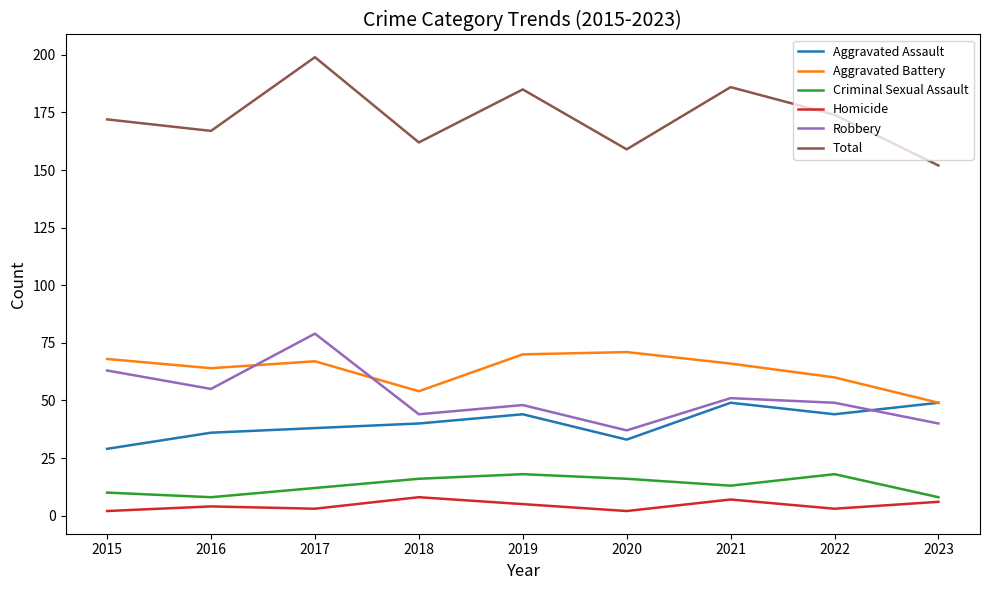

What is the sum of all Aggravated Battery values?

569